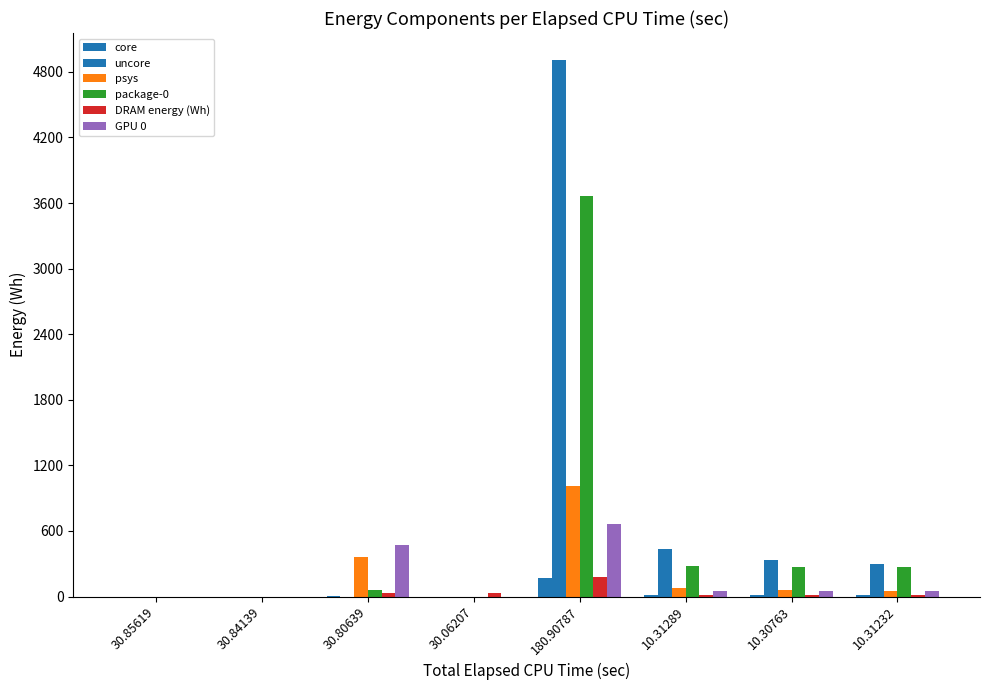

What is the average value of the uncore series?

745.9